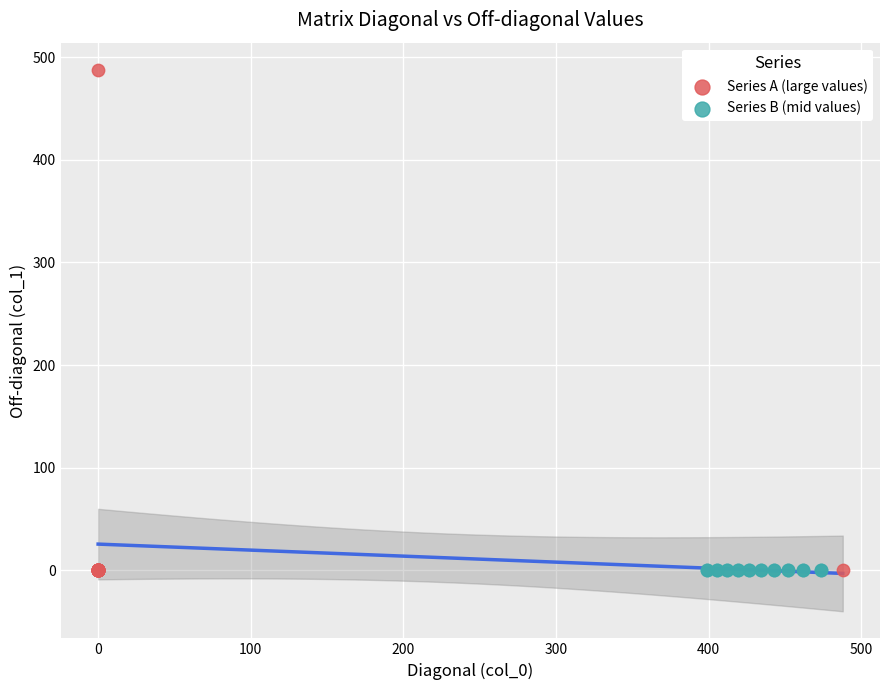

What are all the series names shown in the legend?

Series A (large values), Series B (mid values)